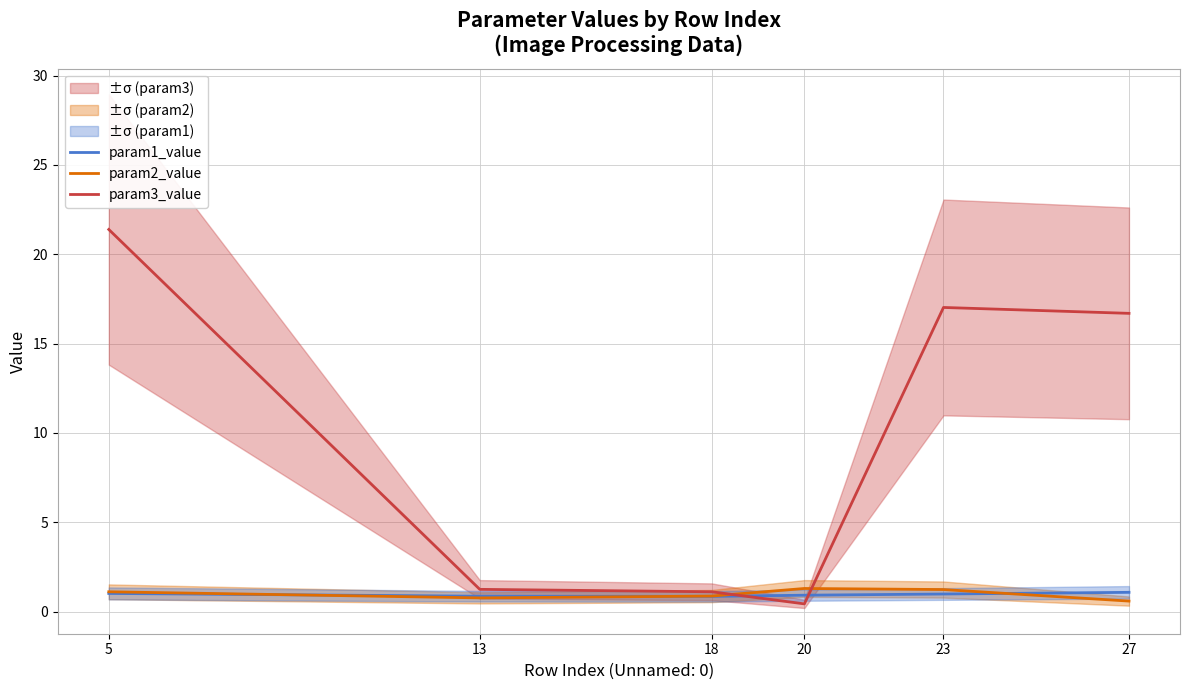

What is the difference between the maximum and second lowest values in the param3_value series?

20.3